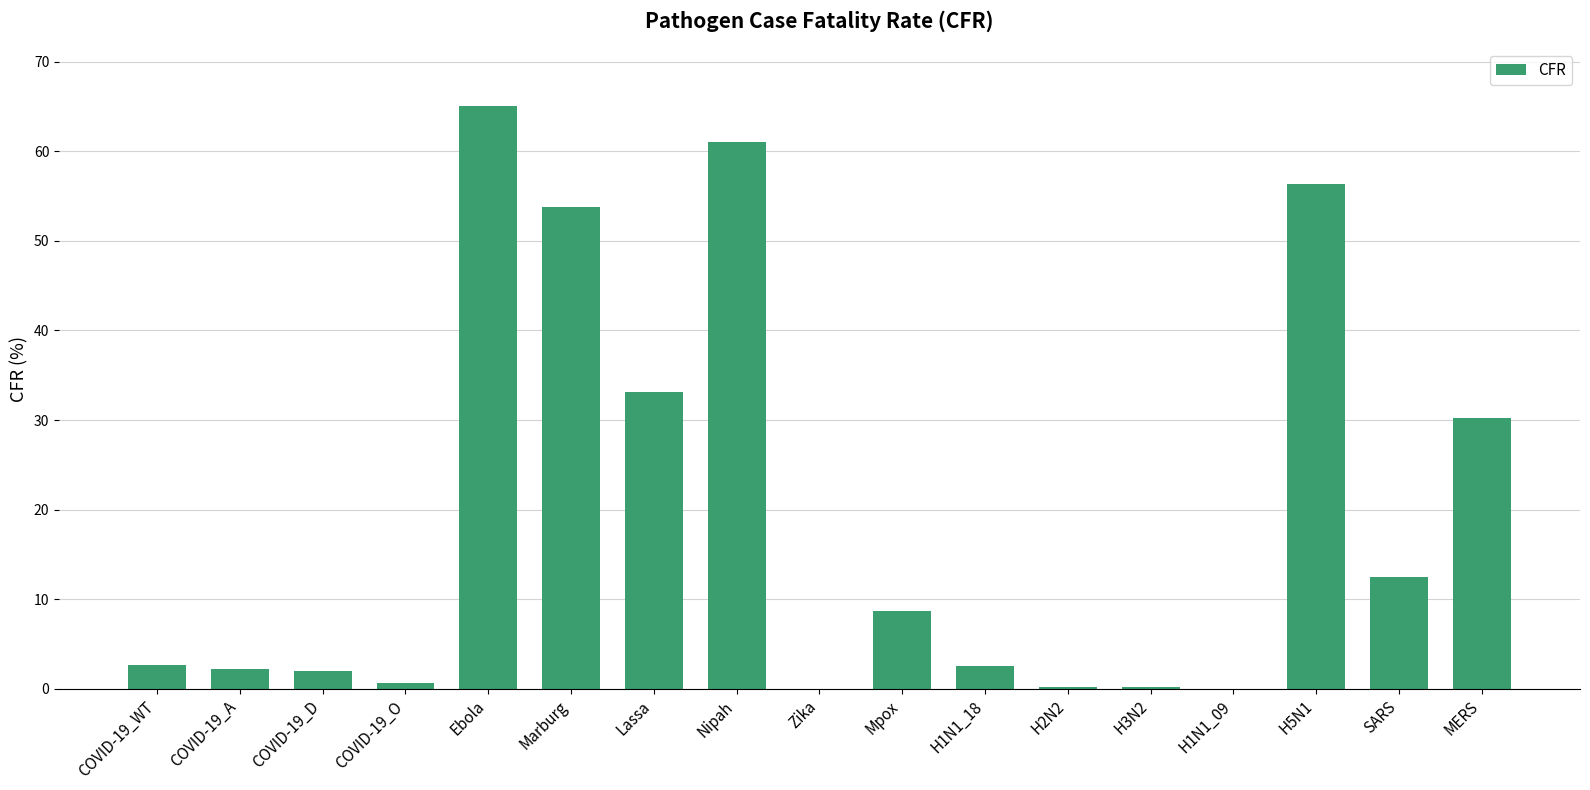

Approximately how many times larger is the value at H5N1 compared to Marburg?

1.0